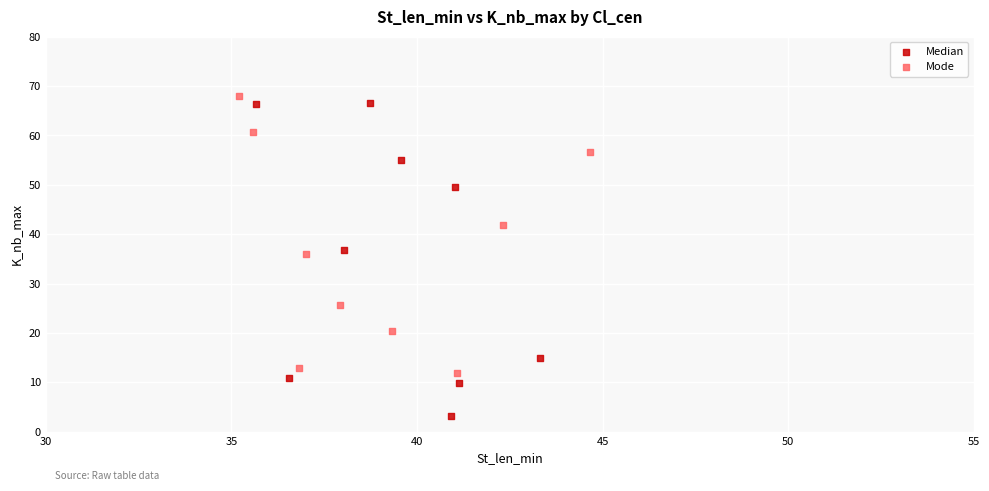

Which series has the widest spread of Y values?

Median